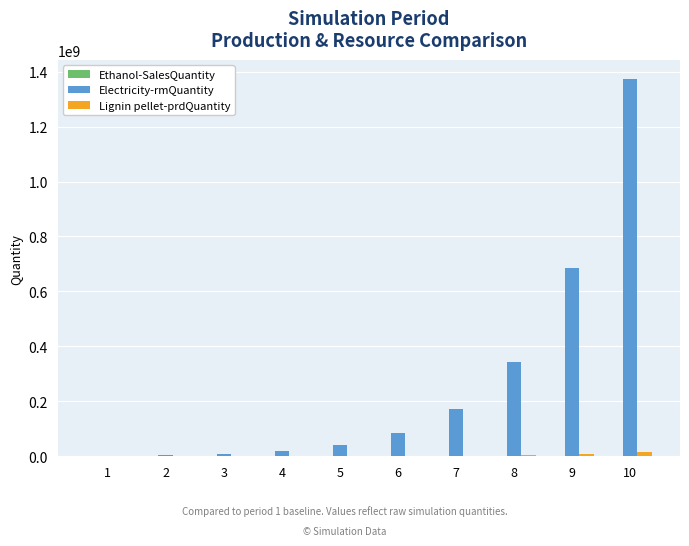

Which series has the largest total across all categories?

Electricity-rmQuantity